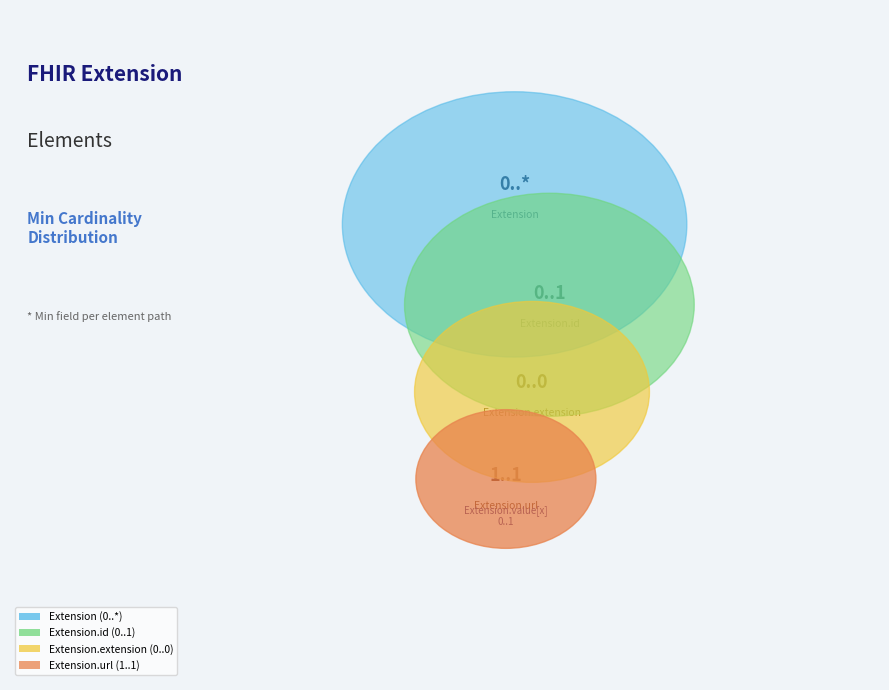

Which category has the biggest portion of the pie?

Extension.url